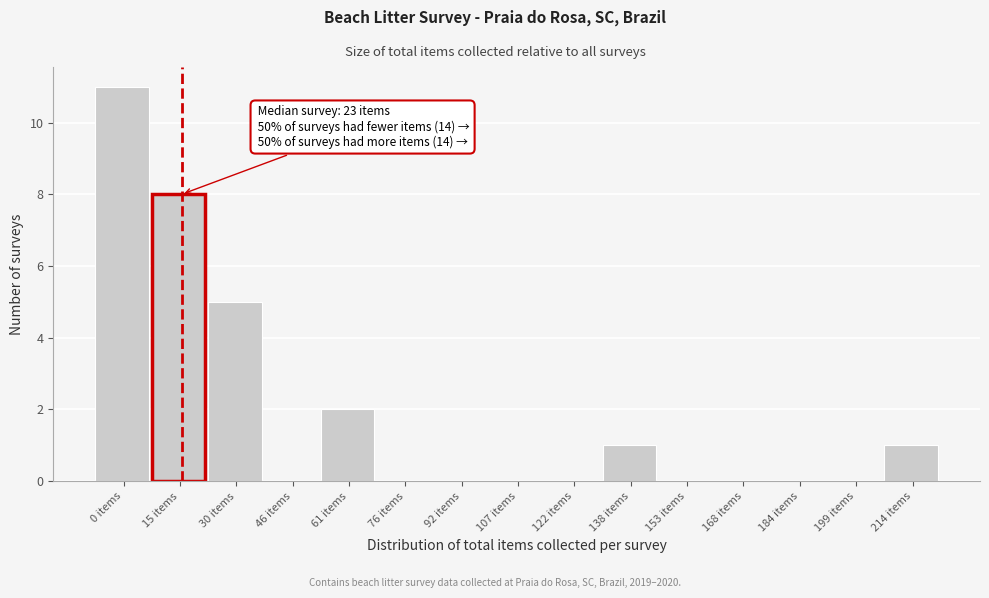

Reading left to right, what are all the values shown in this chart?

0 items=11	15 items=8	30 items=5	46 items=0	61 items=2	76 items=0	92 items=0	107 items=0	122 items=0	138 items=1	153 items=0	168 items=0	184 items=0	199 items=0	214 items=1